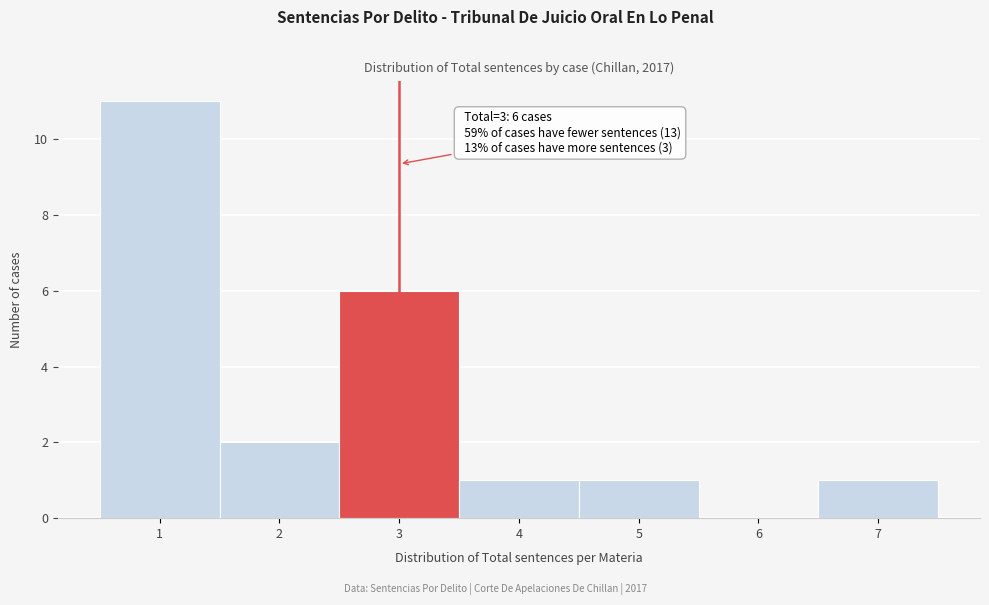

Which range on the x-axis has the tallest bar?

0.5 to 1.5